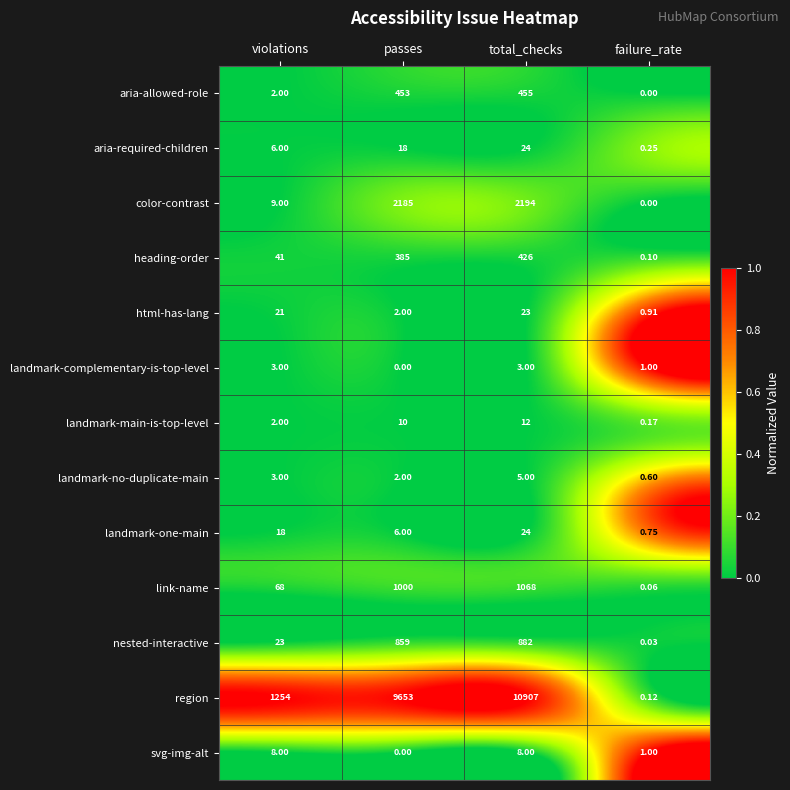

Which series has the largest total across all categories?

region